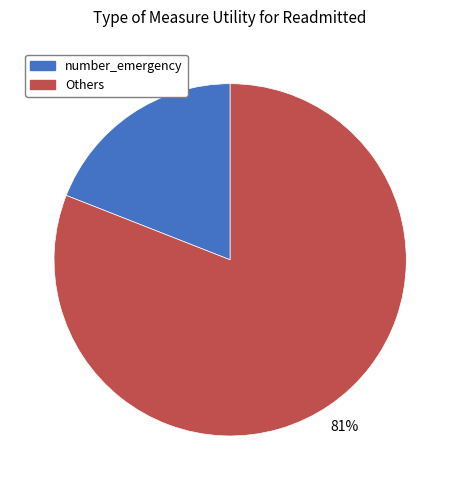

Does any single category account for the majority?

Yes